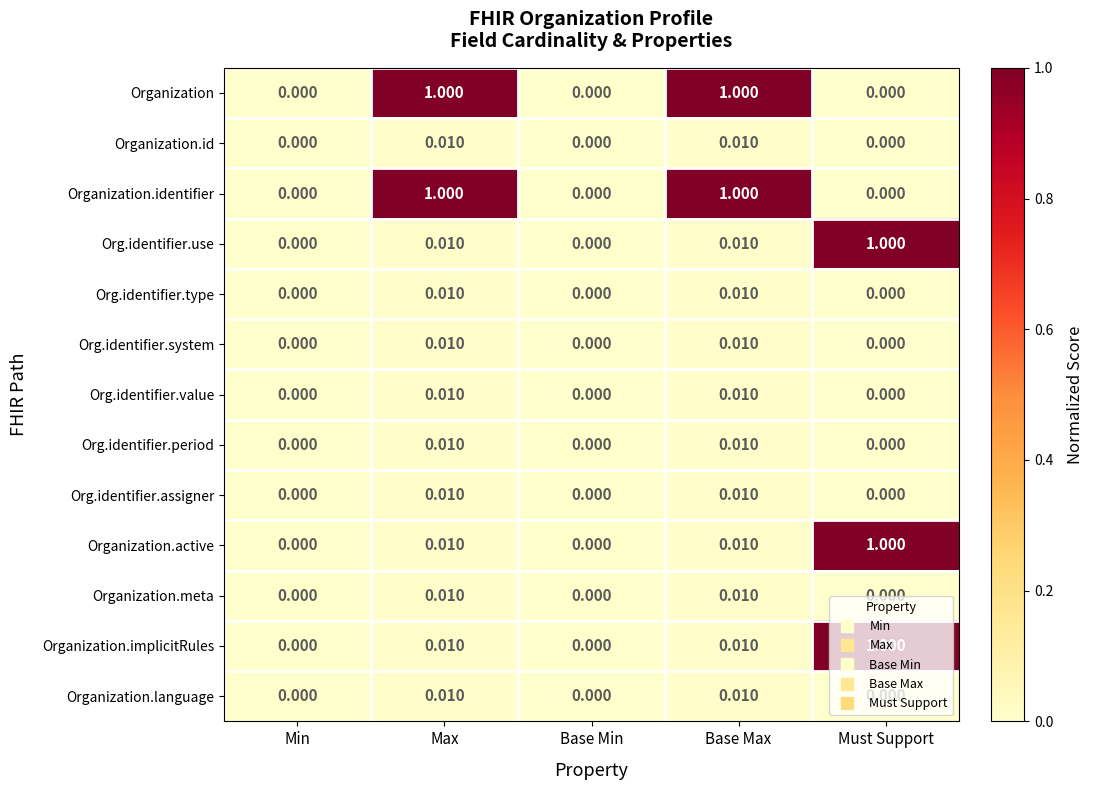

What is the maximum value shown in the chart?

1.0